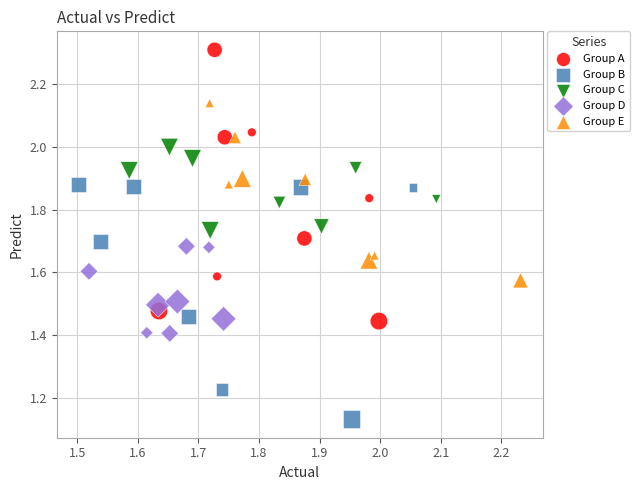

What are all the series names shown in the legend?

Group A, Group B, Group C, Group D, Group E